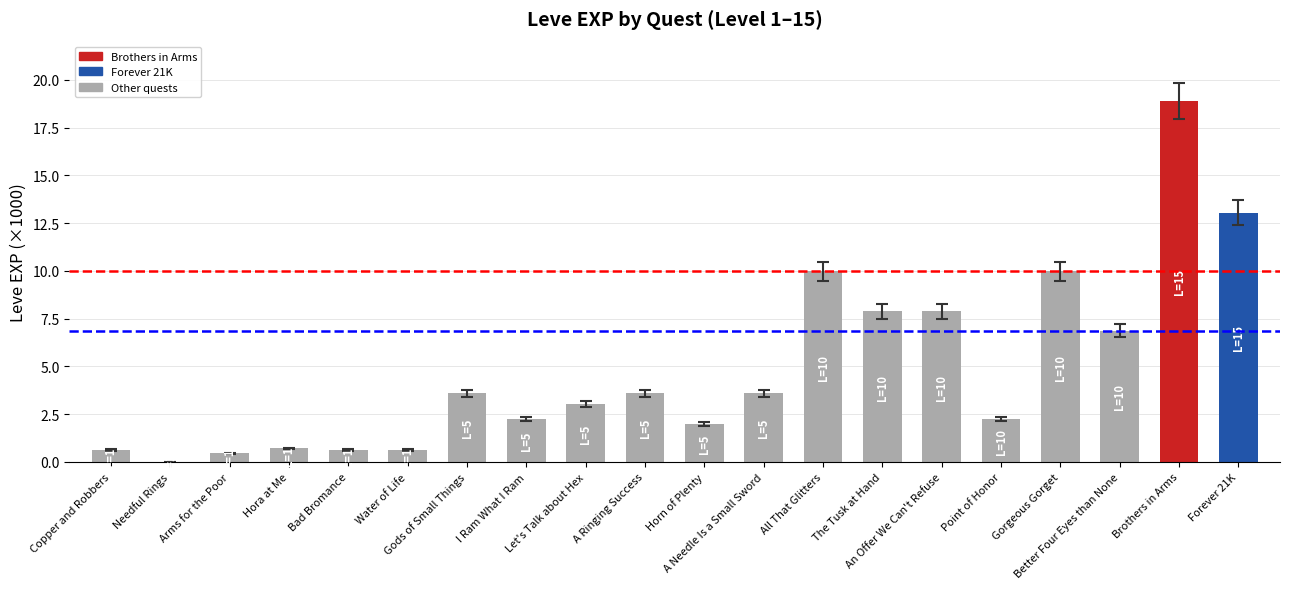

At which category does the chart reach its peak across all series?

Brothers in Arms